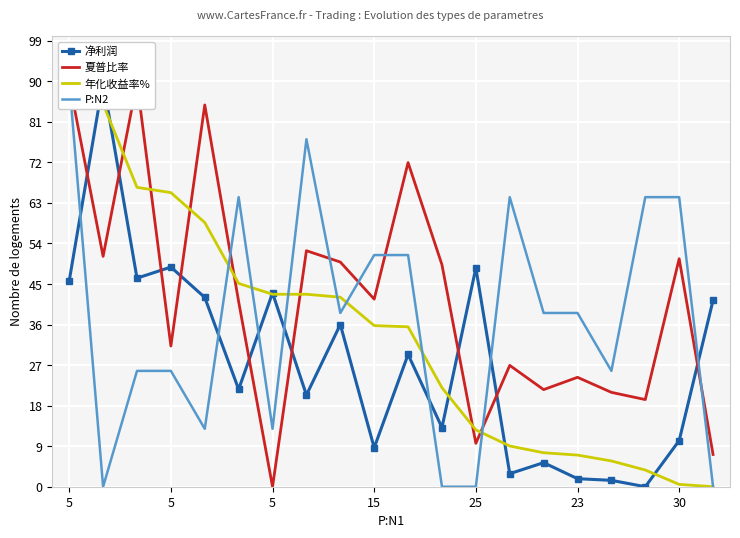

List the series in order of their overall mean, highest first.

夏普比率, P:N2, 年化收益率%, 净利润